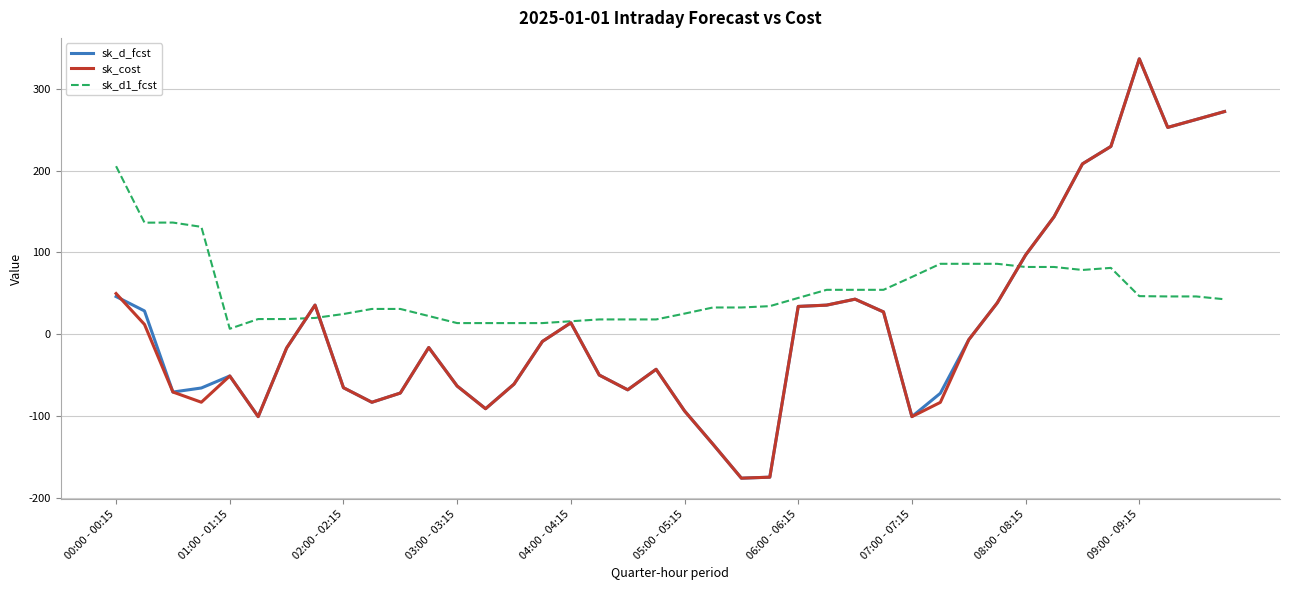

Which series has the largest total across all categories?

sk_d1_fcst